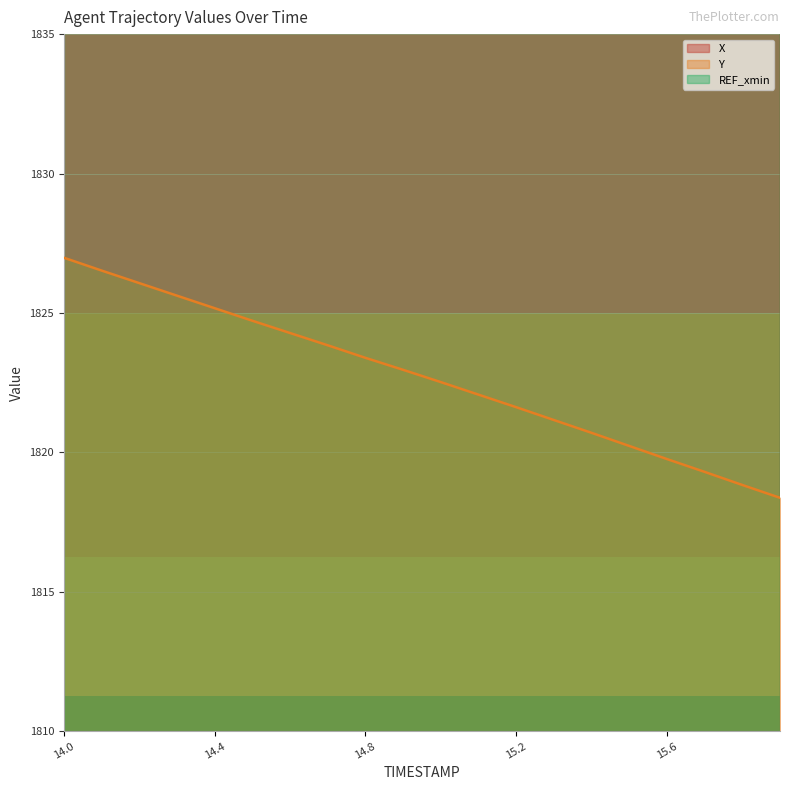

The value of Y at 14.8 is 2781.0. True or false?

False